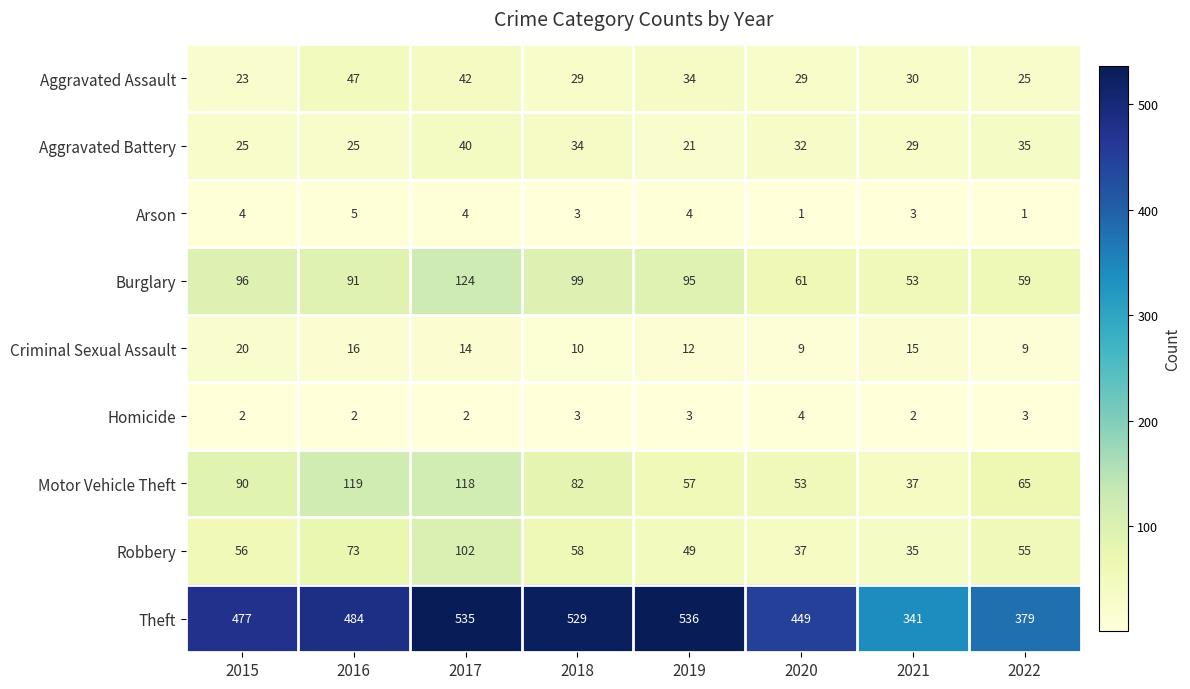

Which series has the largest total across all categories?

Theft